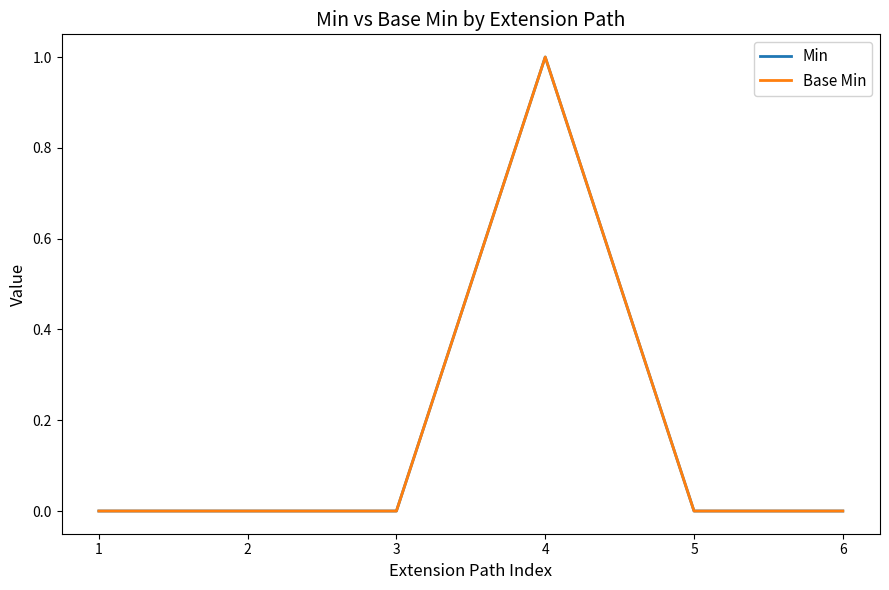

Does the chart display data point markers on the line(s)?

No